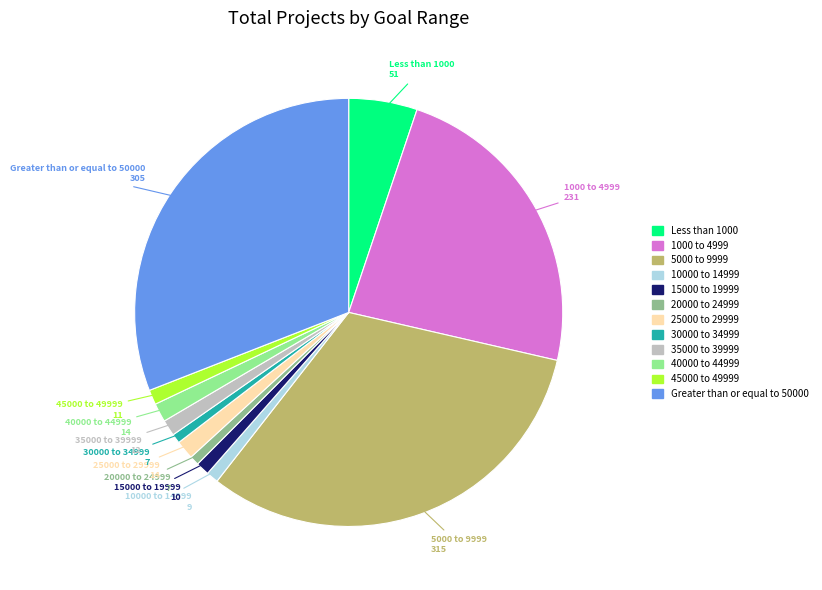

Which has a higher value, 35000 to 39999 or Less than 1000?

Less than 1000